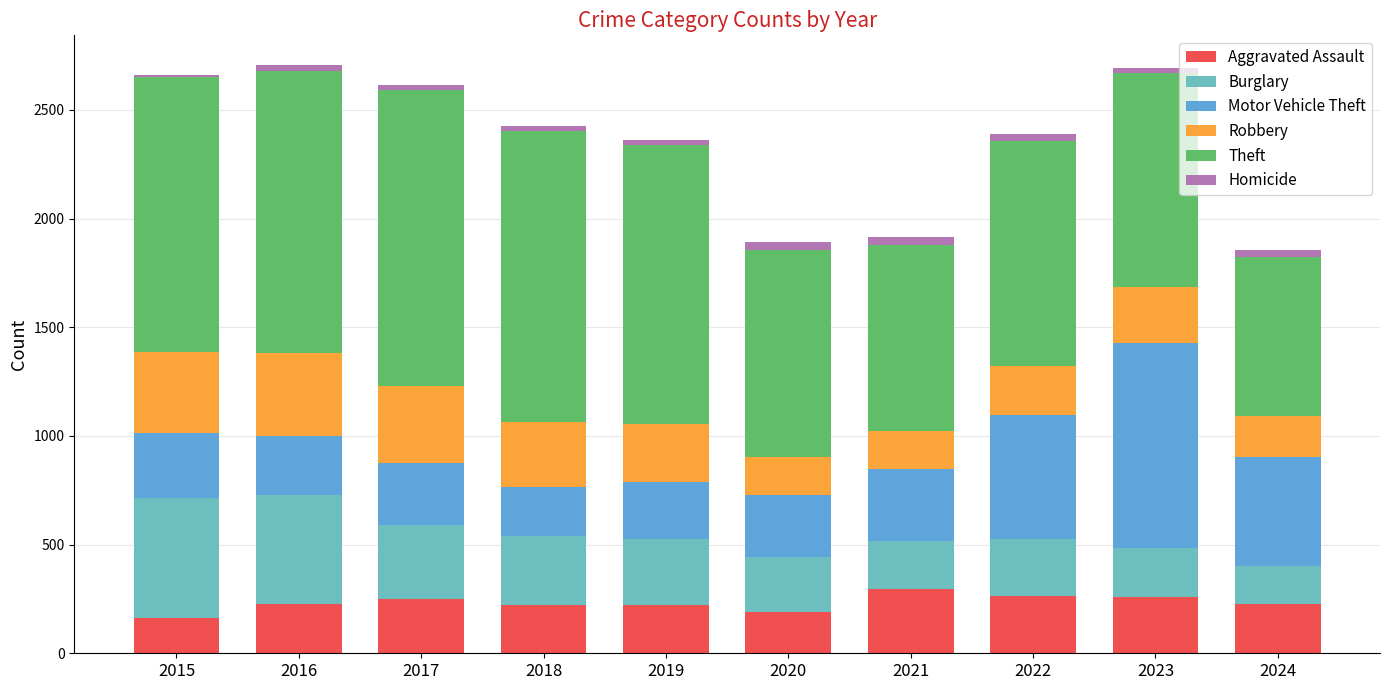

How many values in the Aggravated Assault series are below 227?

5